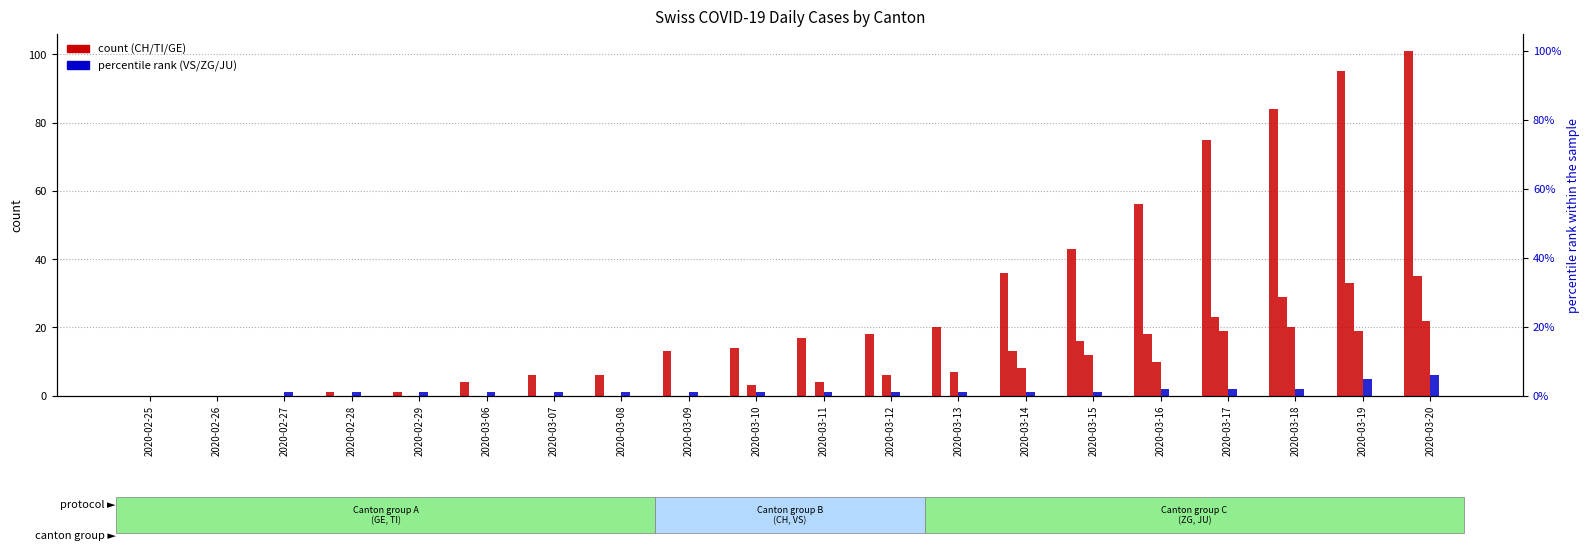

At which category does the chart reach its peak across all series?

2020-03-20